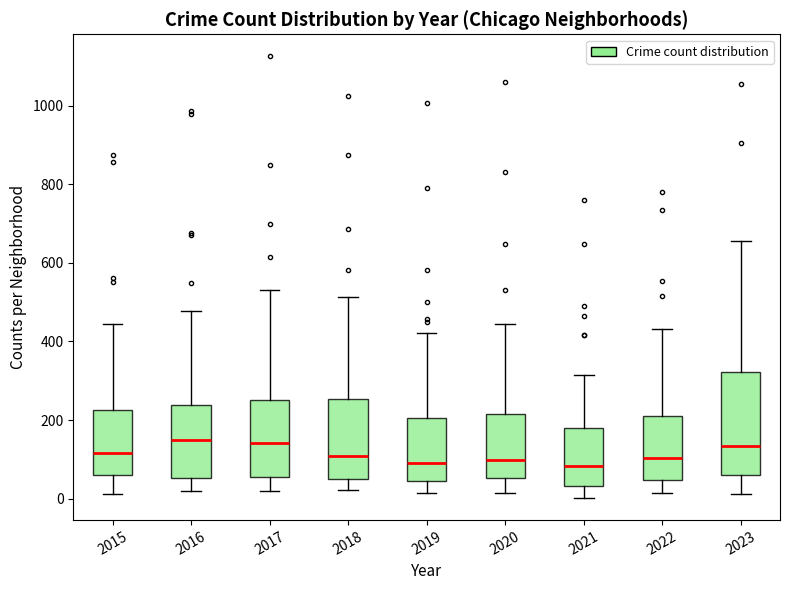

Reading left to right, transcribe this box plot: for each box, give where its median line is, the range the box spans, and where its two whiskers end, as read against the y-axis. The values are not printed on the chart, so give them approximately, as read against the axis.

2015: median 120, box 60 to 220, whiskers 20 to 440
2016: median 140, box 60 to 240, whiskers 20 to 480
2017: median 140, box 60 to 260, whiskers 20 to 540
2018: median 100, box 60 to 260, whiskers 20 to 520
2019: median 100, box 40 to 200, whiskers 20 to 420
2020: median 100, box 60 to 220, whiskers 20 to 440
2021: median 80, box 40 to 180, whiskers 0 to 320
2022: median 100, box 40 to 220, whiskers 20 to 440
2023: median 140, box 60 to 320, whiskers 20 to 660